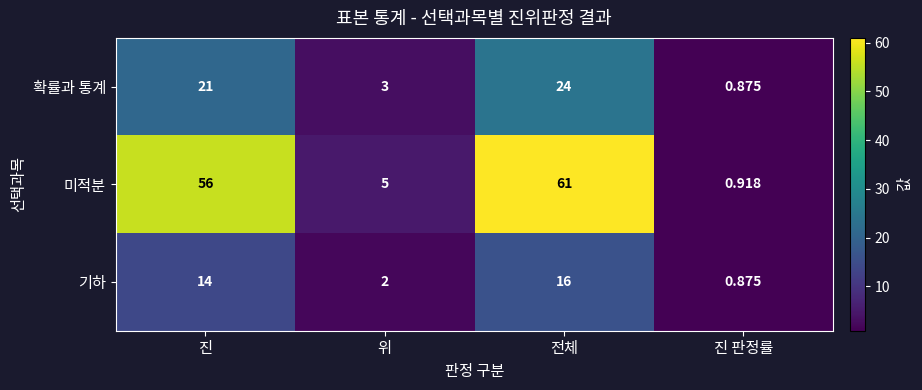

How many values in the 미적분 series are below 56?

2